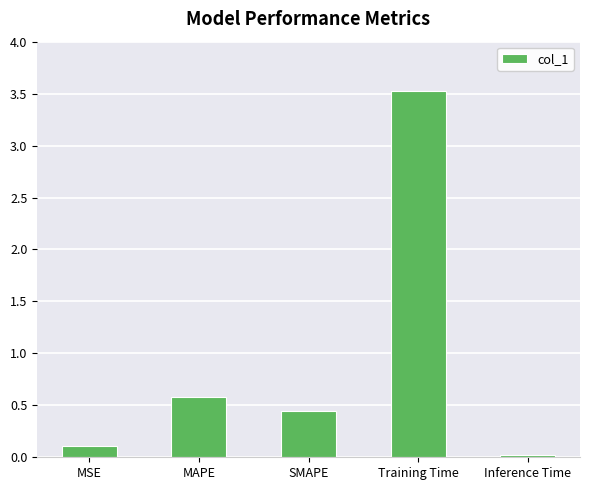

True or false: the data shows 0.9 at MAPE.

False